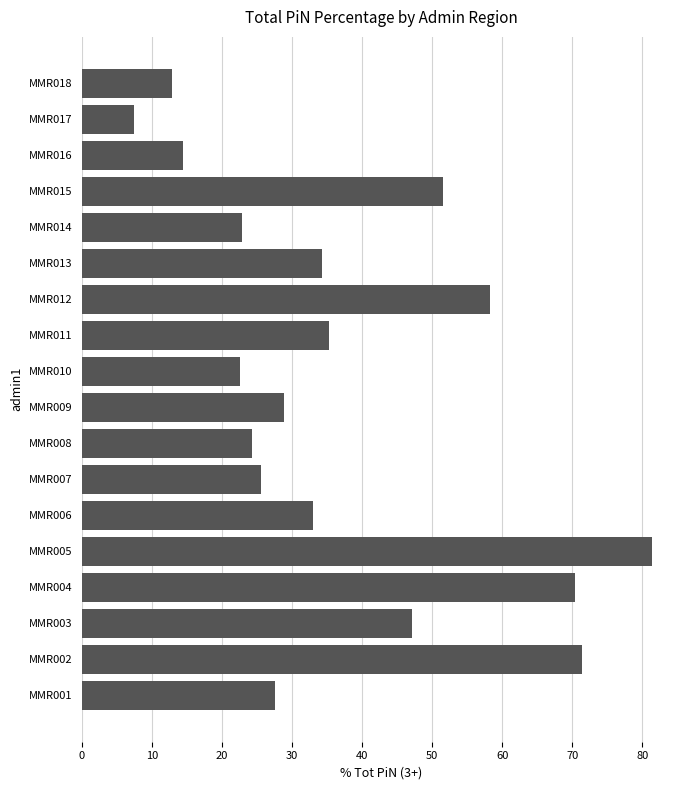

True or false: the data shows 13.2 at MMR007.

False